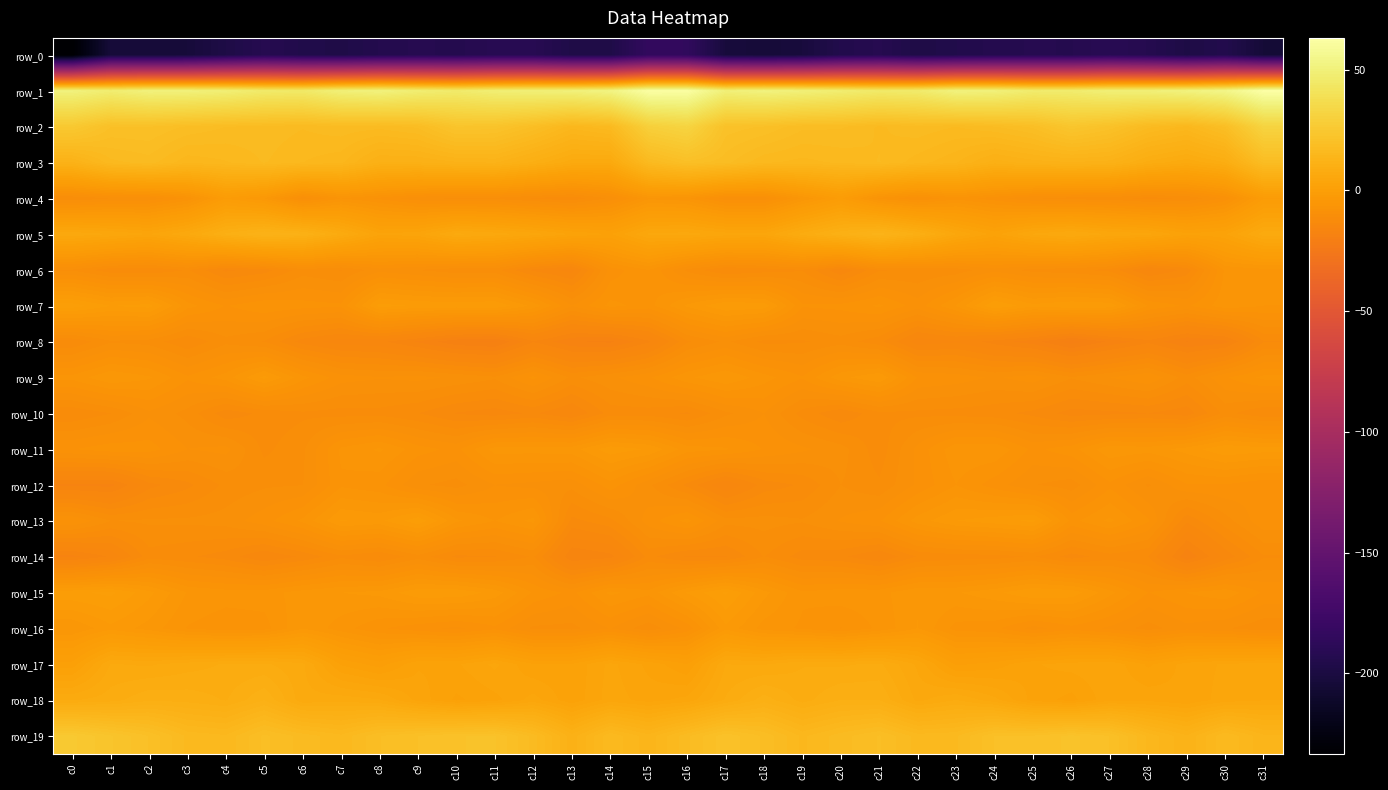

Which has a higher value, c31 or c27?

c27